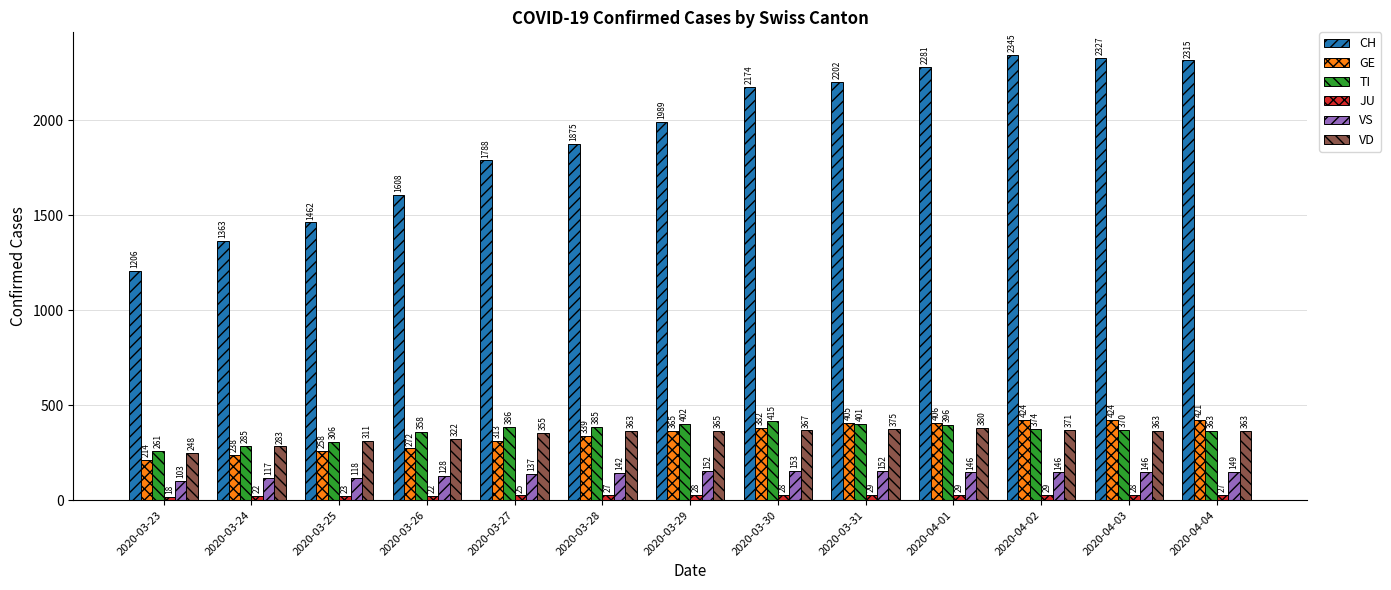

What is the smallest value displayed?

18